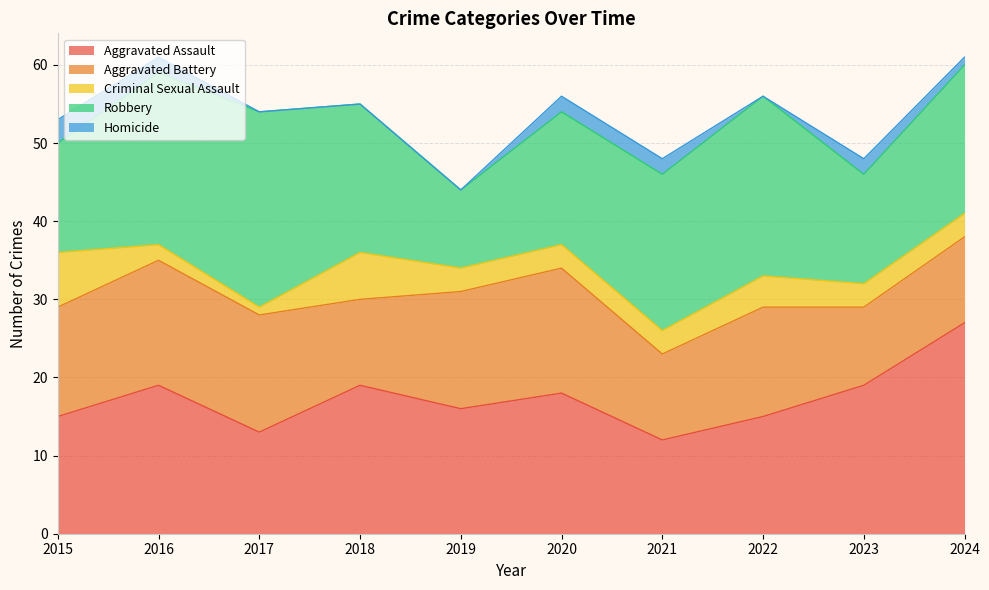

True or false: Aggravated Battery and Criminal Sexual Assault cross at least once.

False